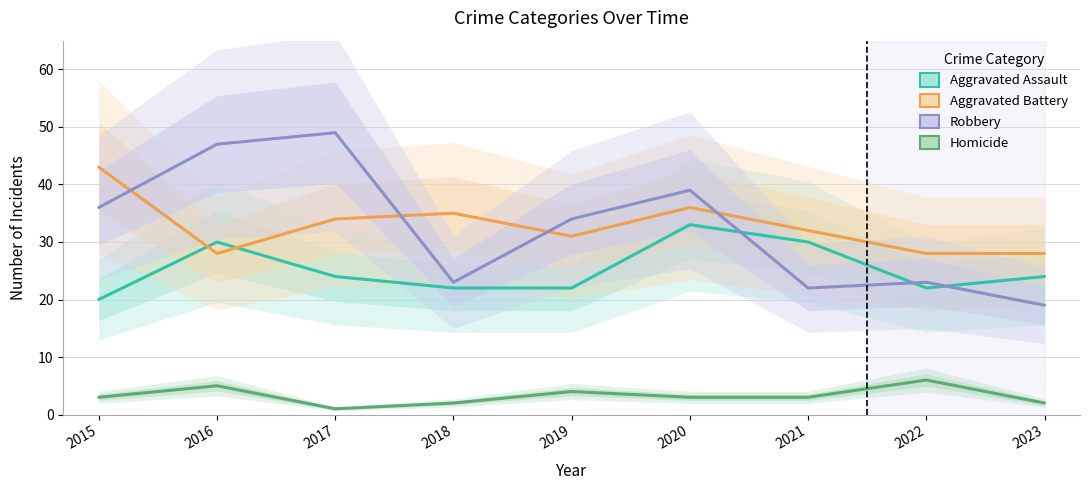

List the series in order of their peak value, lowest first.

Homicide, Aggravated Assault, Aggravated Battery, Robbery